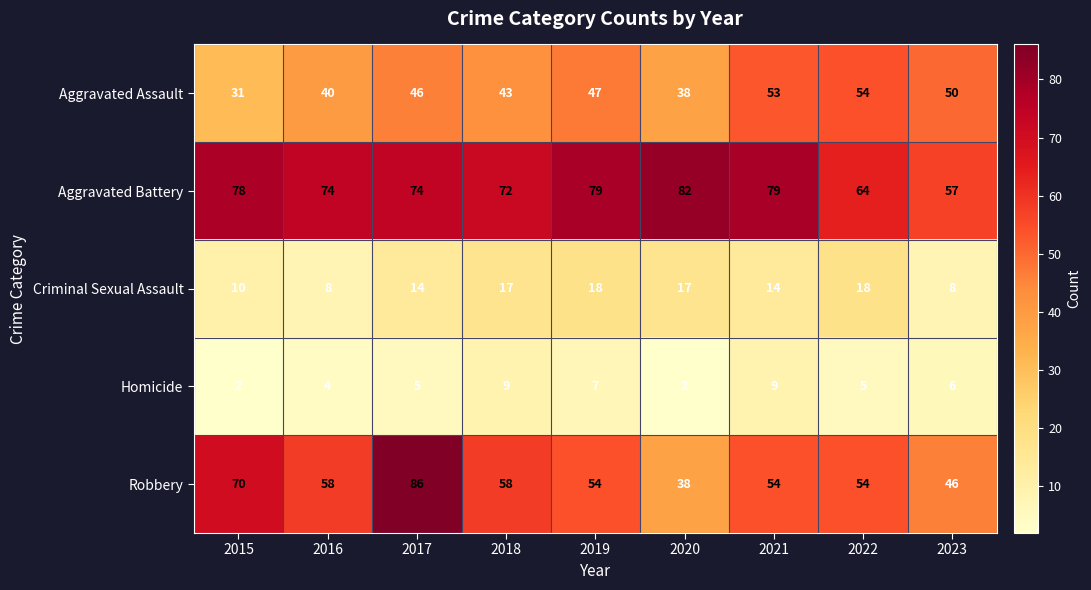

True or false: Aggravated Battery has a value of 84 at 2022.

False